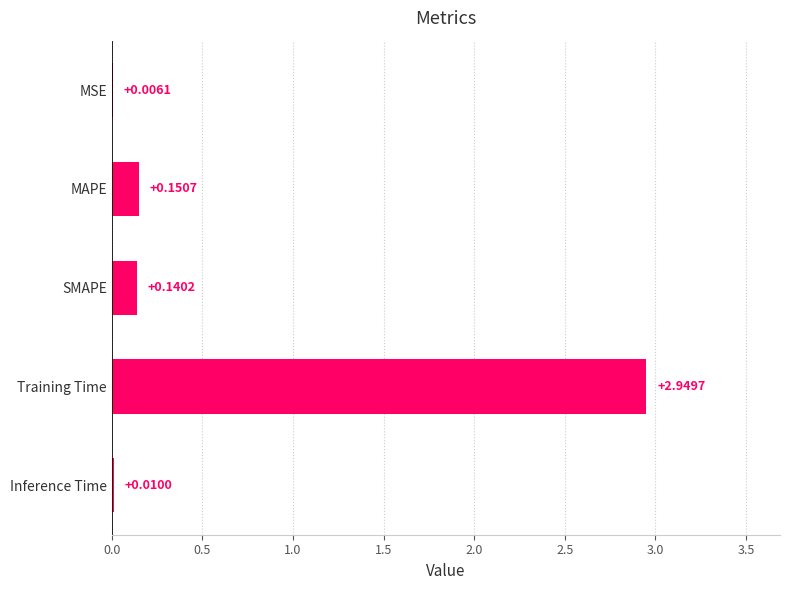

What is the average value?

0.7